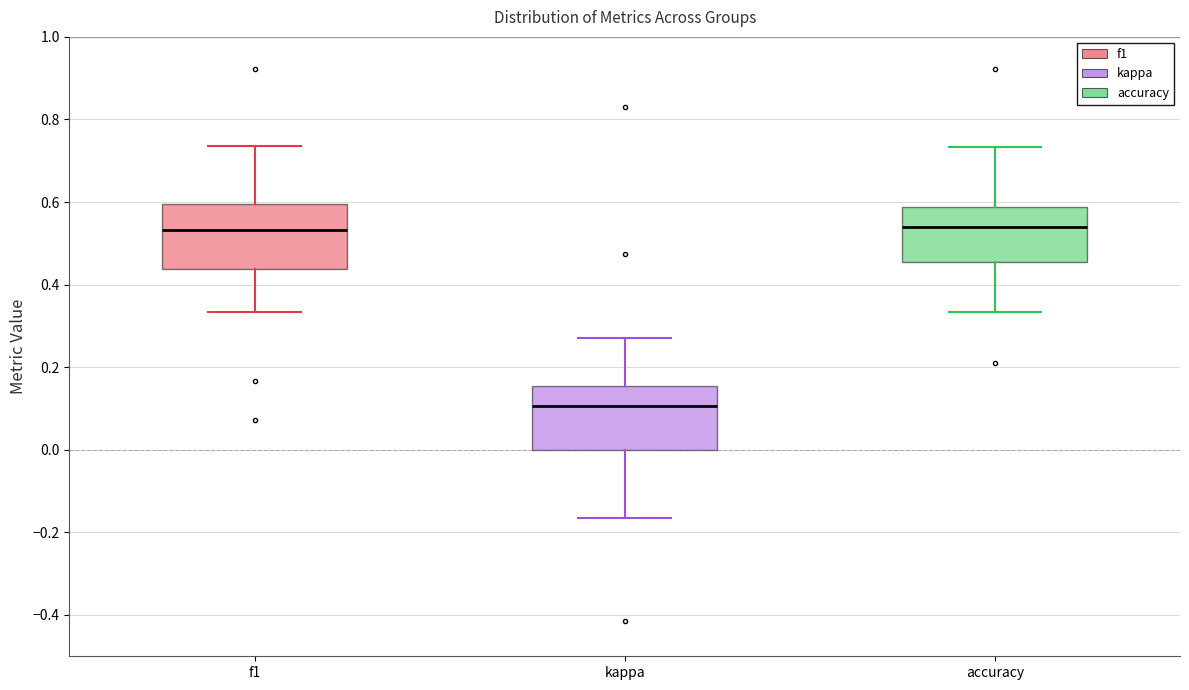

Where is the lower edge of the box for kappa on the y-axis? The values are not printed on the chart, so give them approximately, as read against the axis.

0.00